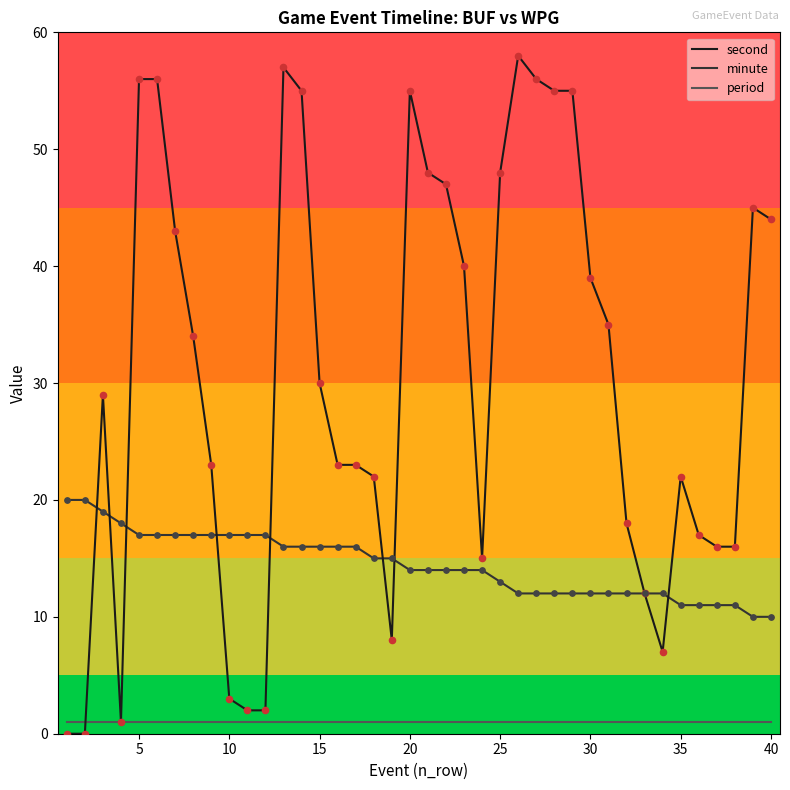

Which series has the largest total across all categories?

second